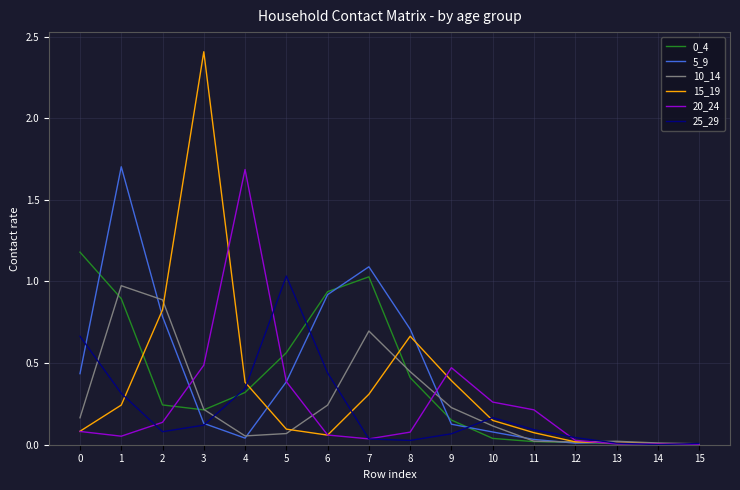

Is the value of 0_4 at 8 greater than the value of 10_14 at 15?

Yes